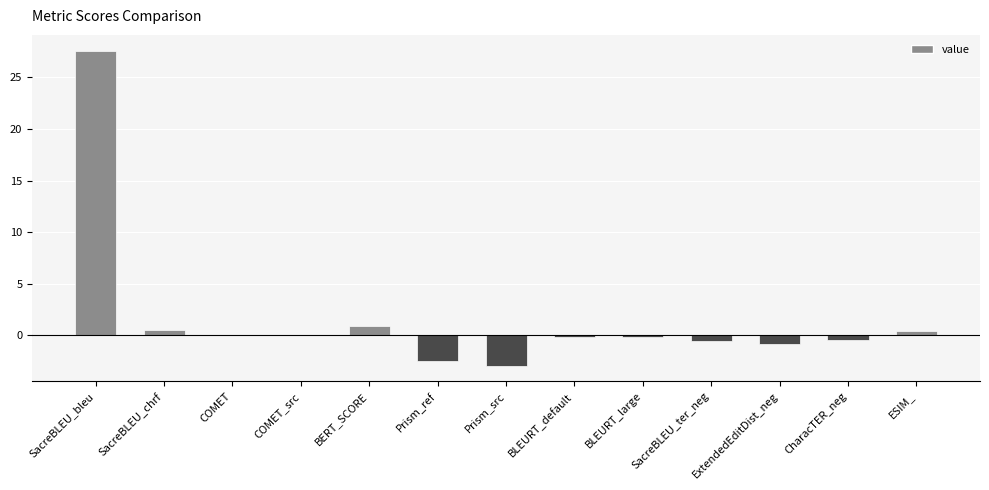

What is the maximum value shown in the chart?

27.6